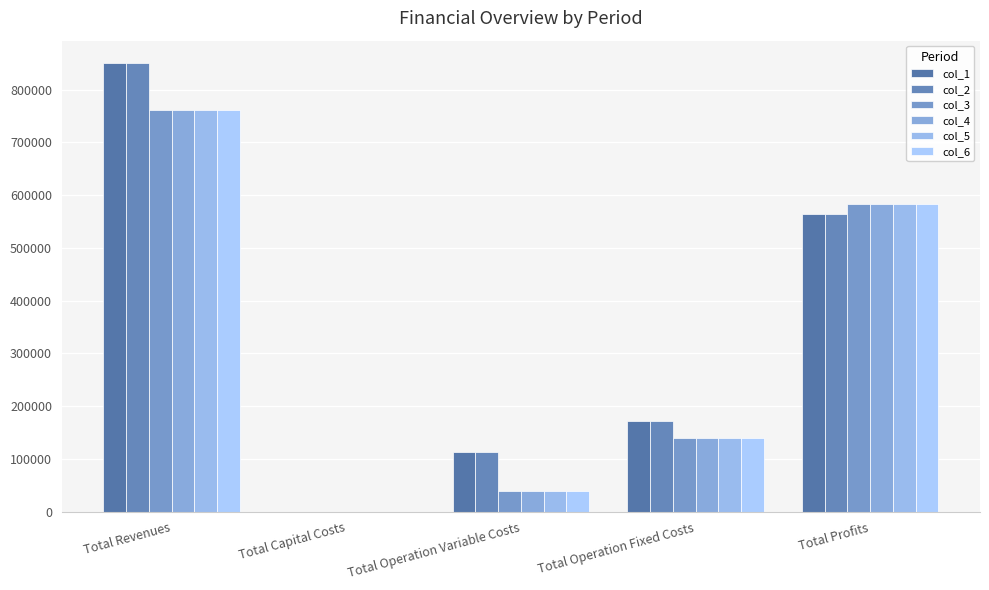

List the series in order of their peak value, highest first.

col_1, col_2, col_6, col_4, col_5, col_3